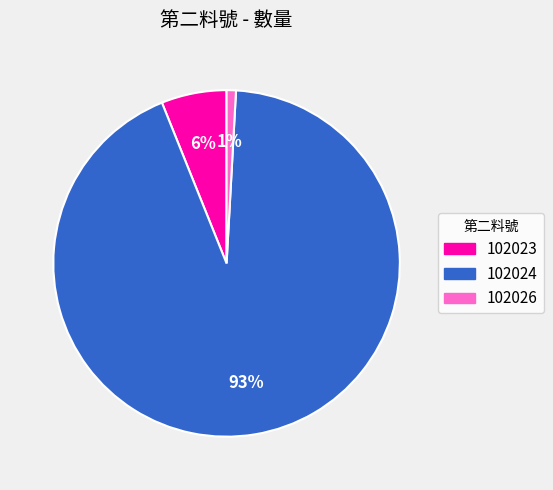

Do 102023 and 102026 together represent more than half of the pie?

No